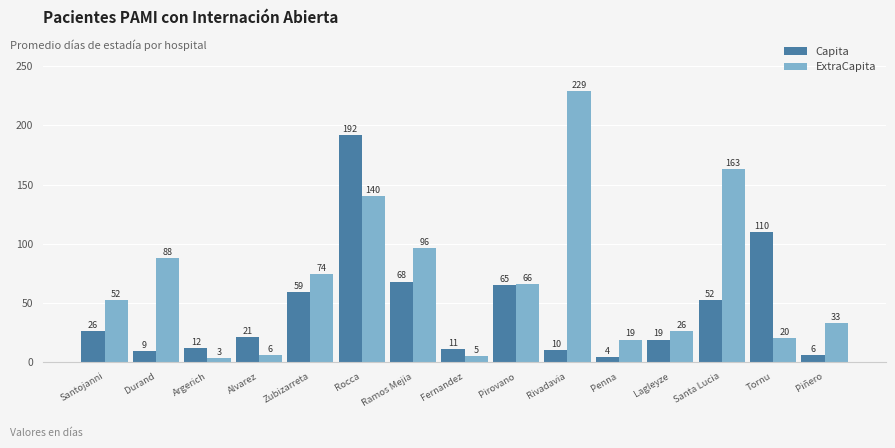

What are all the series names shown in the legend?

Capita, ExtraCapita